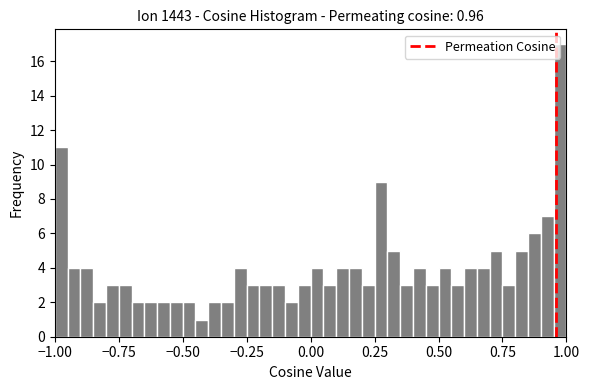

Around what value on the x-axis is the tallest bar? Give the approximate position of its centre, as read against the axis.

1.00